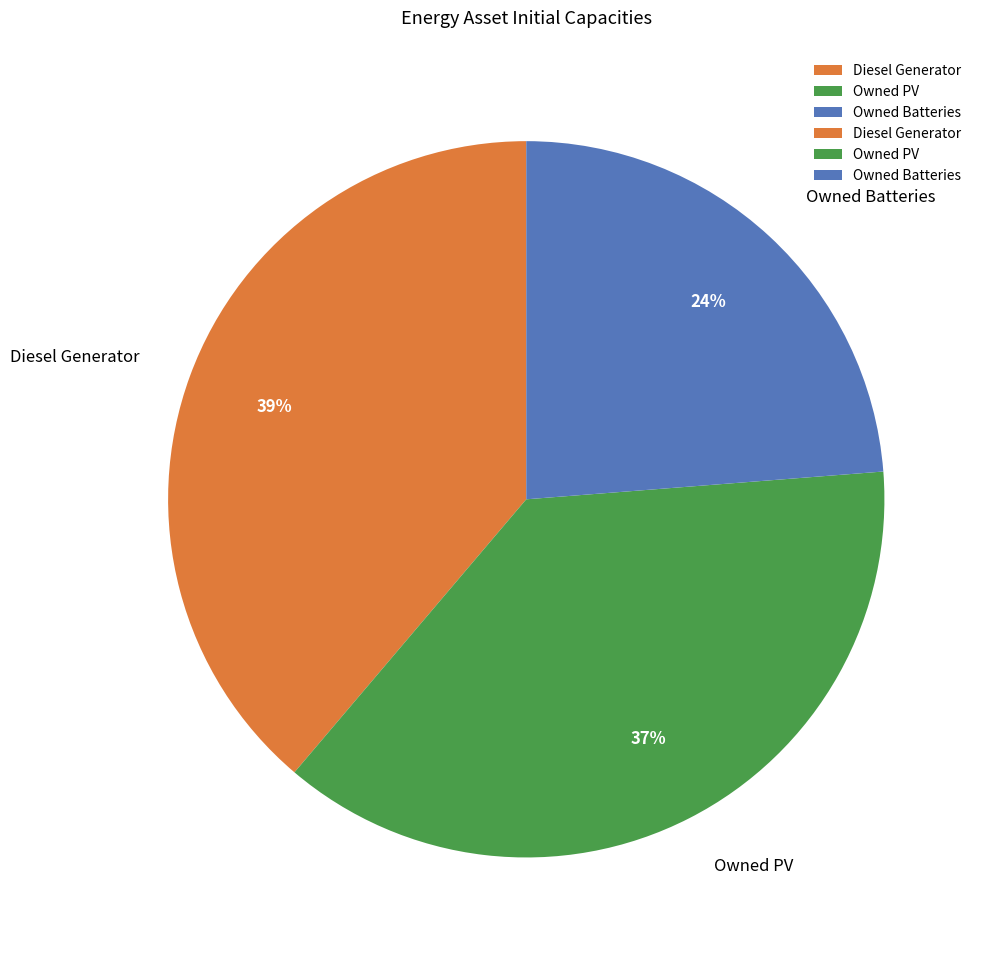

How many slices are in this pie chart?

3